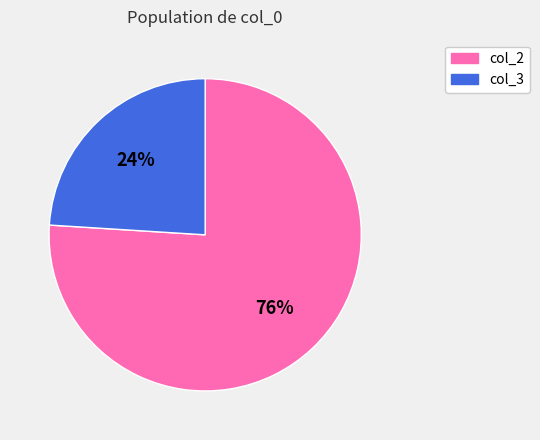

What is the ratio of the value at col_3 to the value at col_2?

0.3